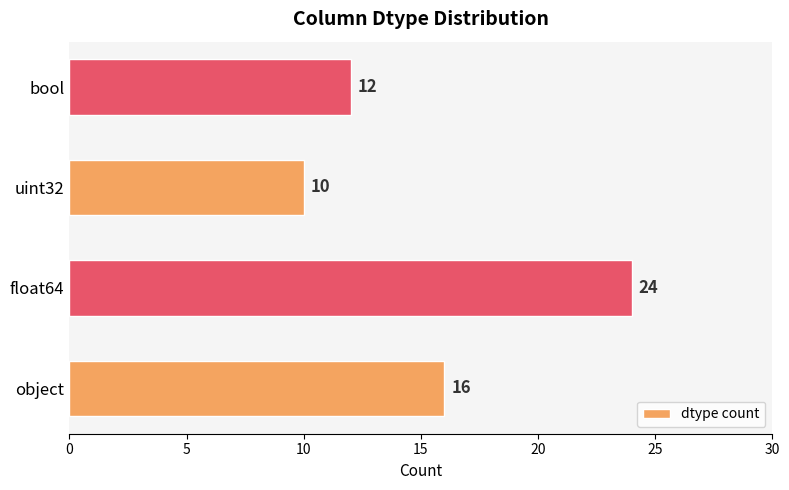

At which category does the chart reach its peak across all series?

float64